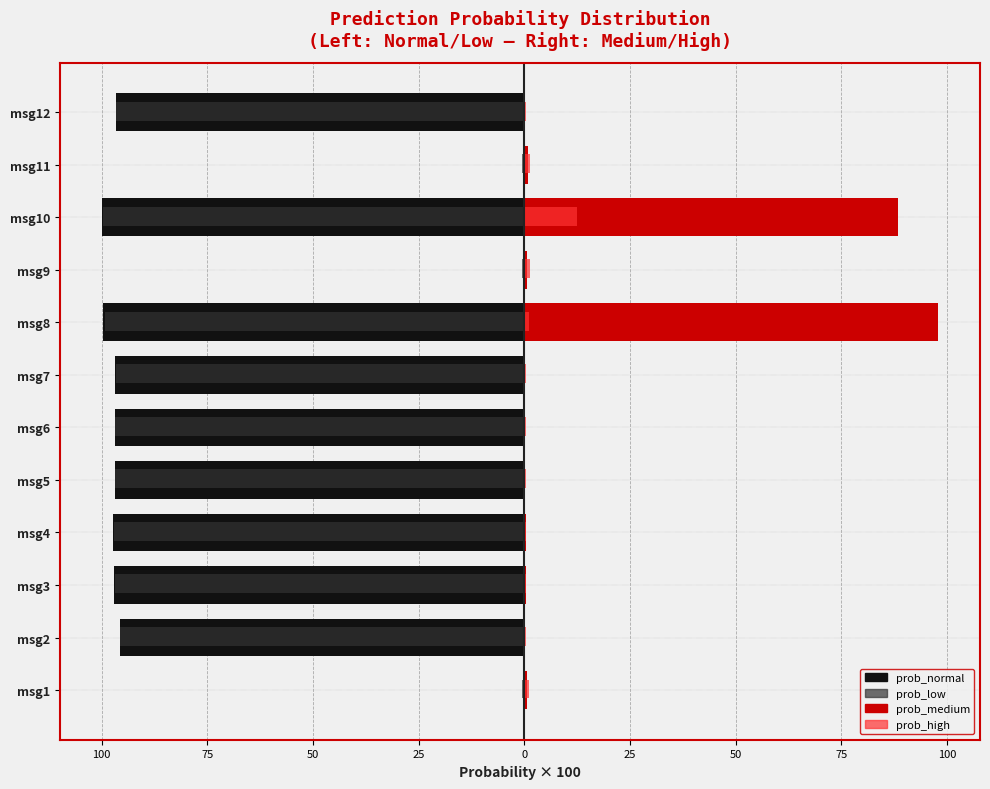

At how many categories does at least one series exceed 31?

2